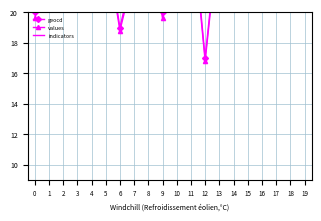

What is the spread (max minus min) of values at 9?

0.6